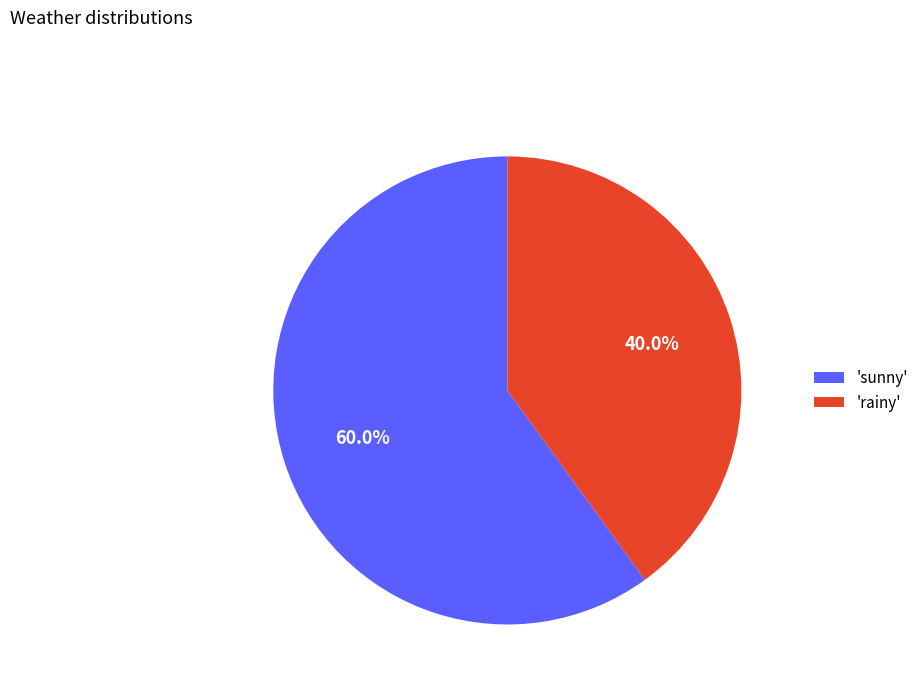

Approximately how many times larger is the value at 'rainy' compared to 'sunny'?

0.7